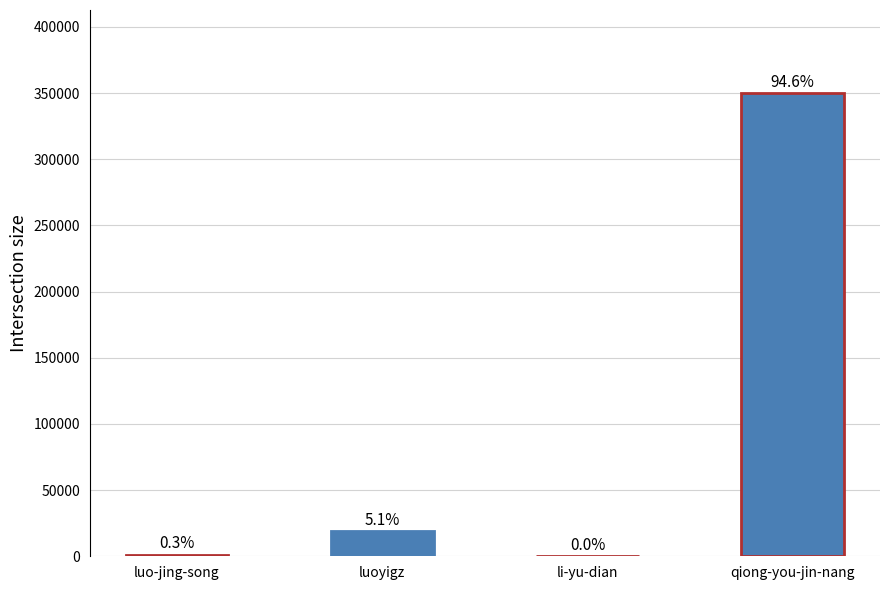

At which label does the data first exceed 18785?

qiong-you-jin-nang